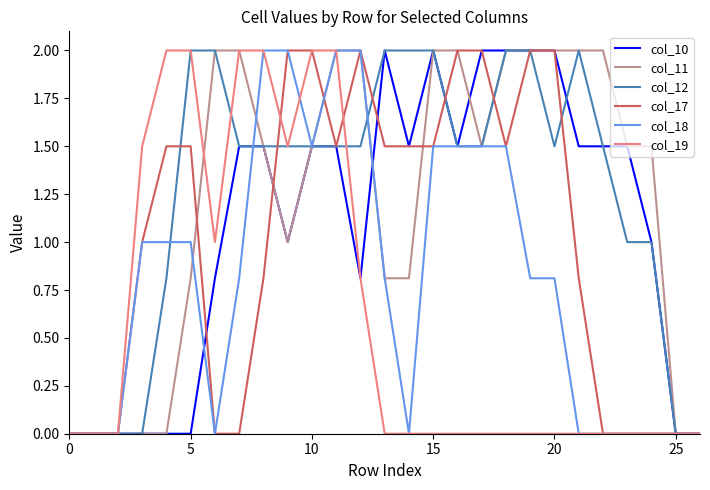

What is the highest value of the col_19 series?

2.0